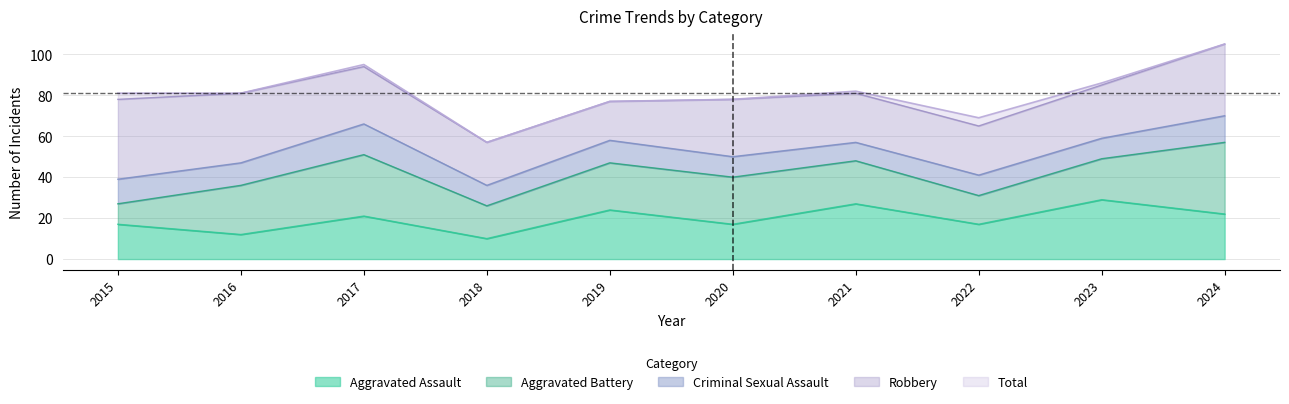

At which label does Aggravated Assault reach its peak?

2023